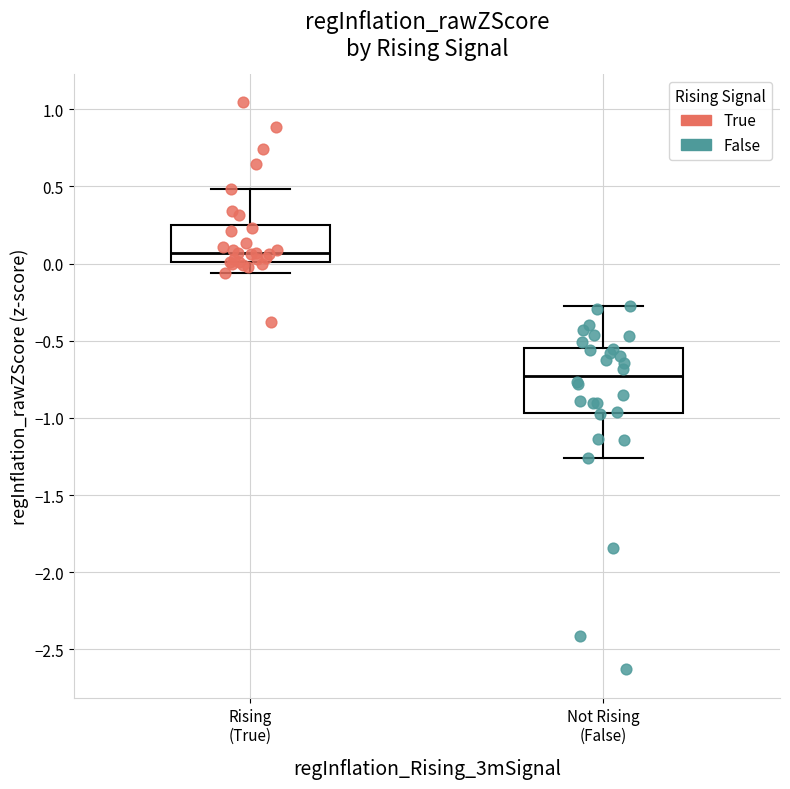

Where does the upper whisker of the box for Not Rising (False) end on the y-axis? The values are not printed on the chart, so give them approximately, as read against the axis.

-0.25